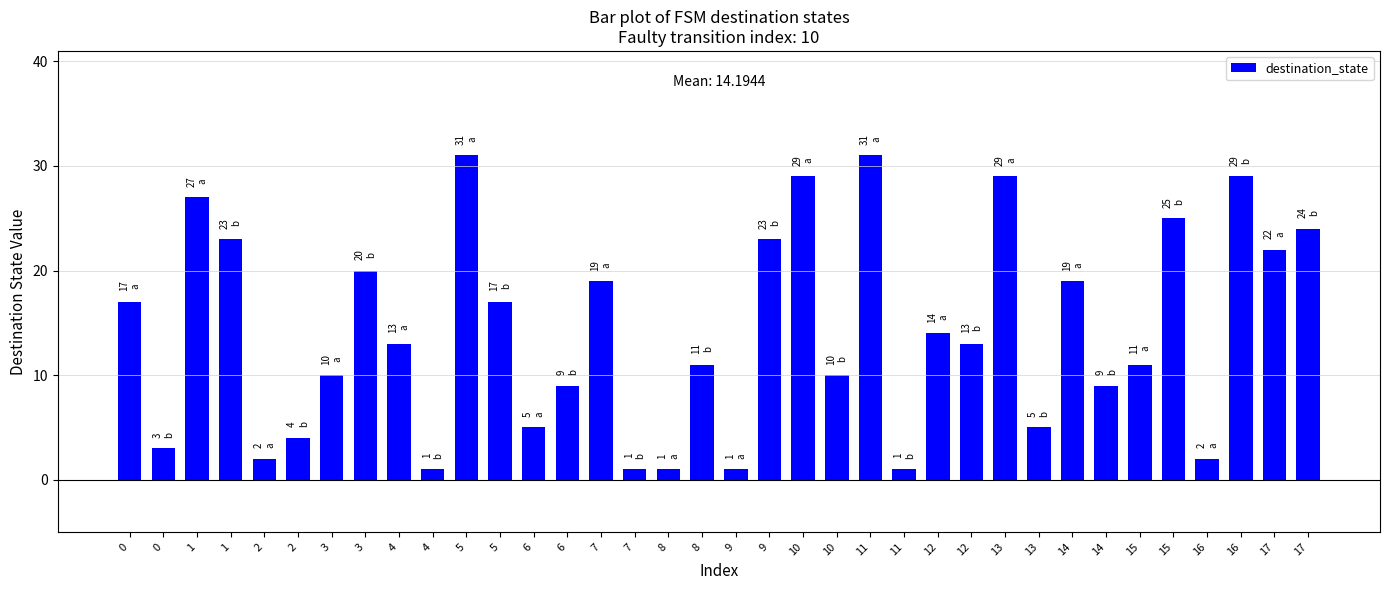

True or false: the data shows 17 at 0.

True